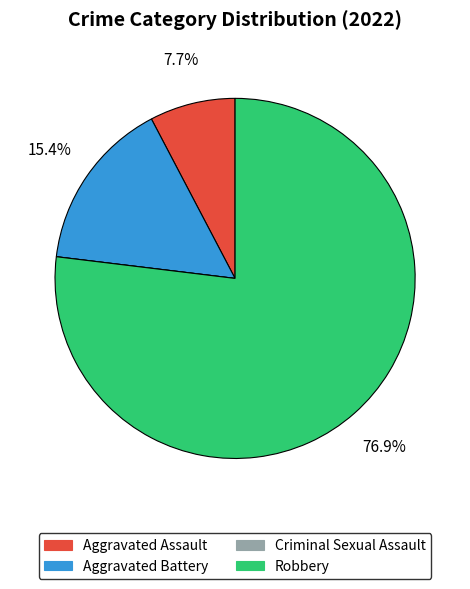

What percentage is the Aggravated Assault slice, to the nearest percent?

8%